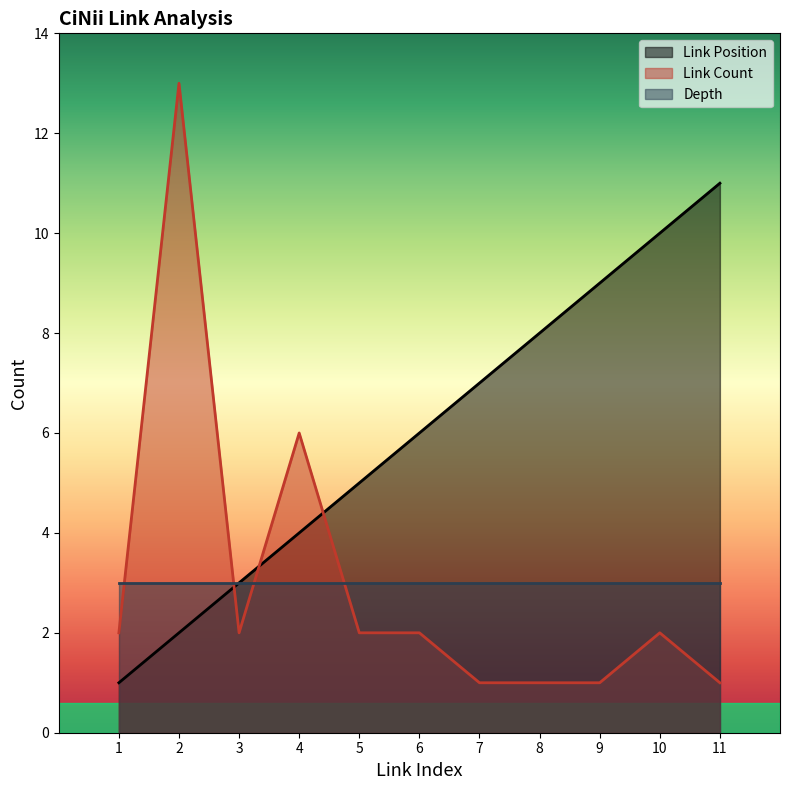

At which label does Link Count first exceed 2?

2